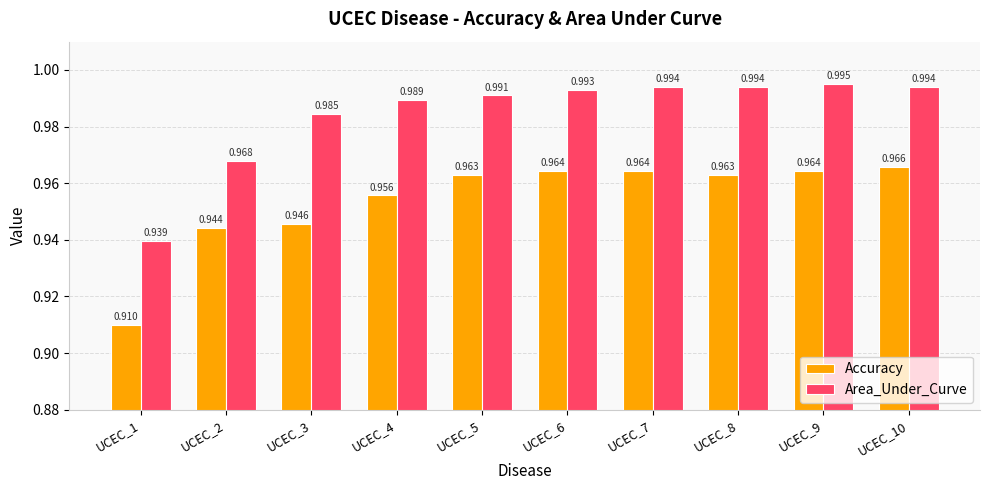

Which series changed the most between UCEC_2 and UCEC_6?

Area_Under_Curve